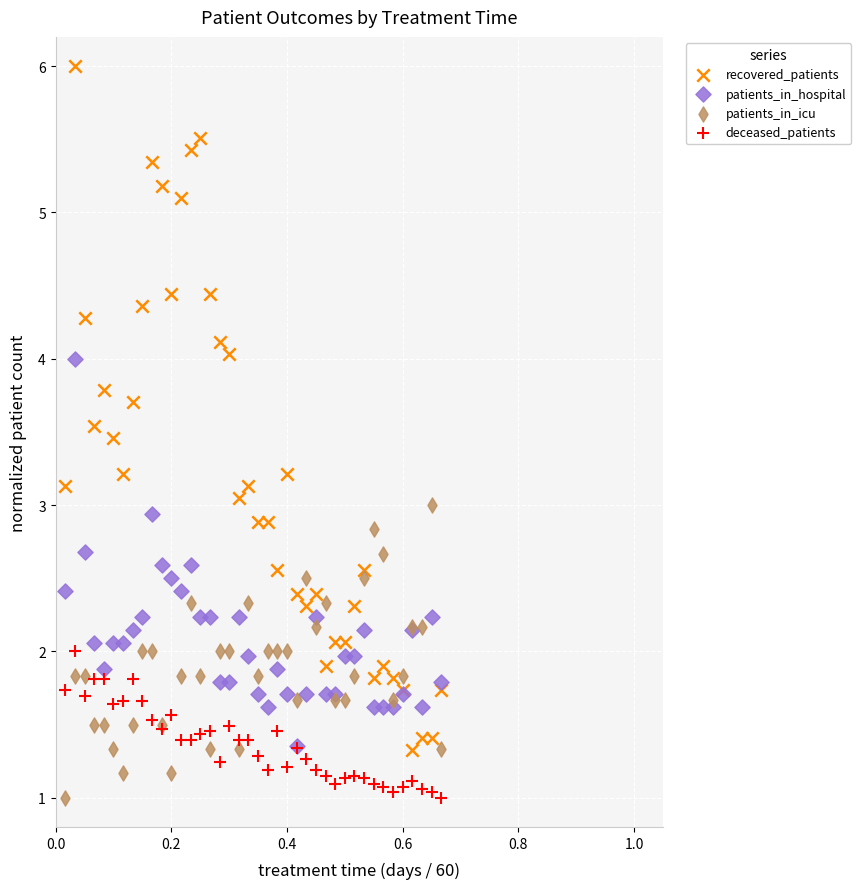

What are all the series names shown in the legend?

recovered_patients, patients_in_hospital, patients_in_icu, deceased_patients